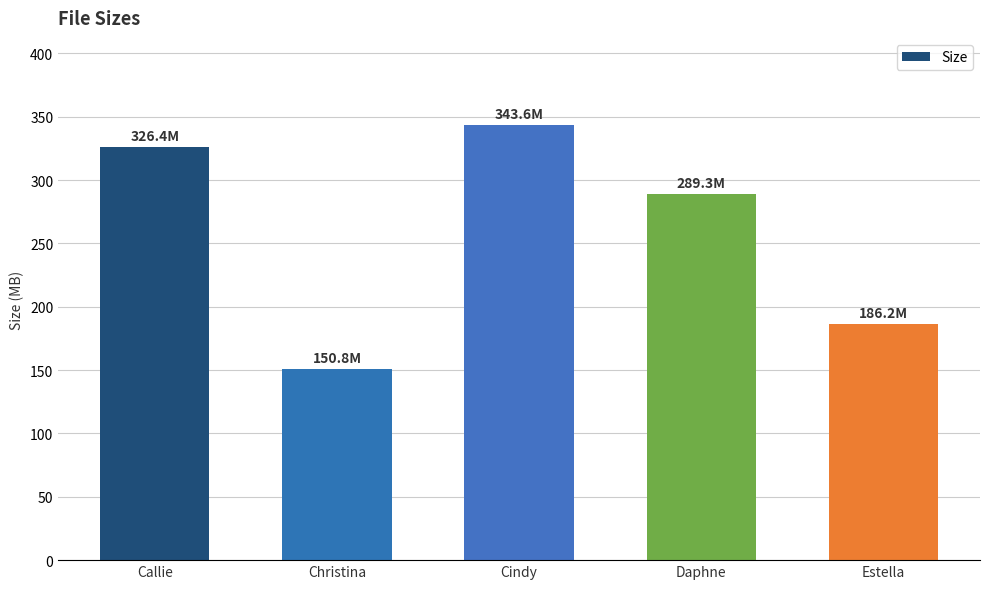

How many series are shown in this chart?

1